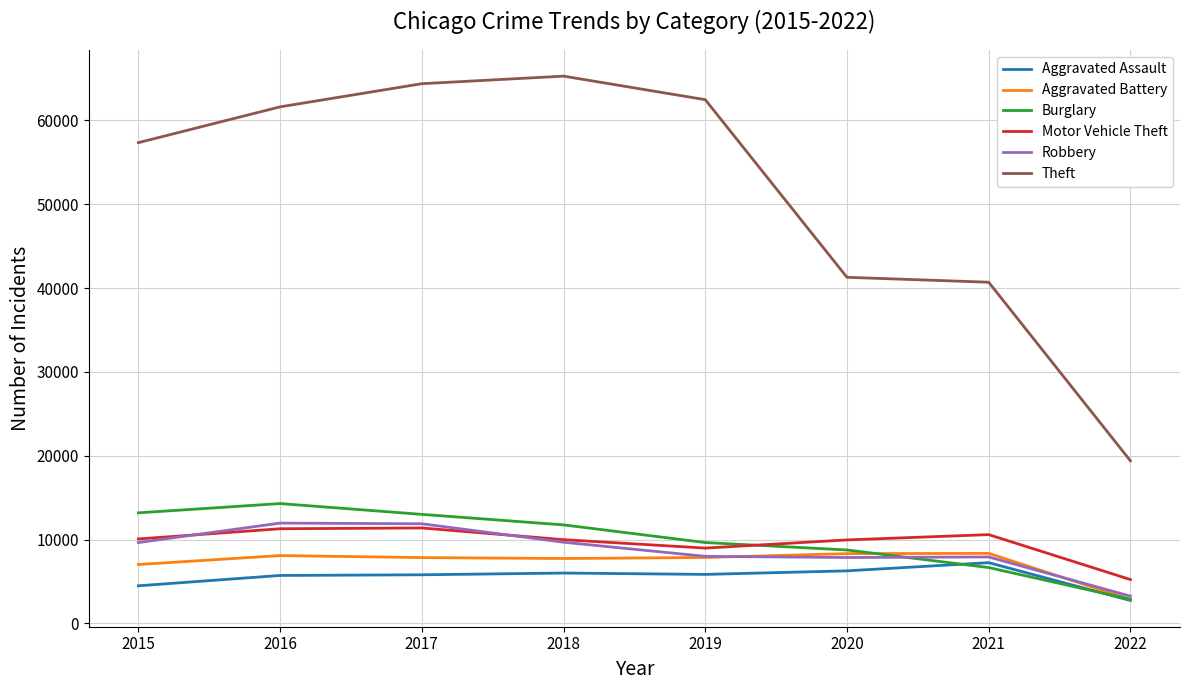

The value of Aggravated Battery at 2020 is 8318. True or false?

True